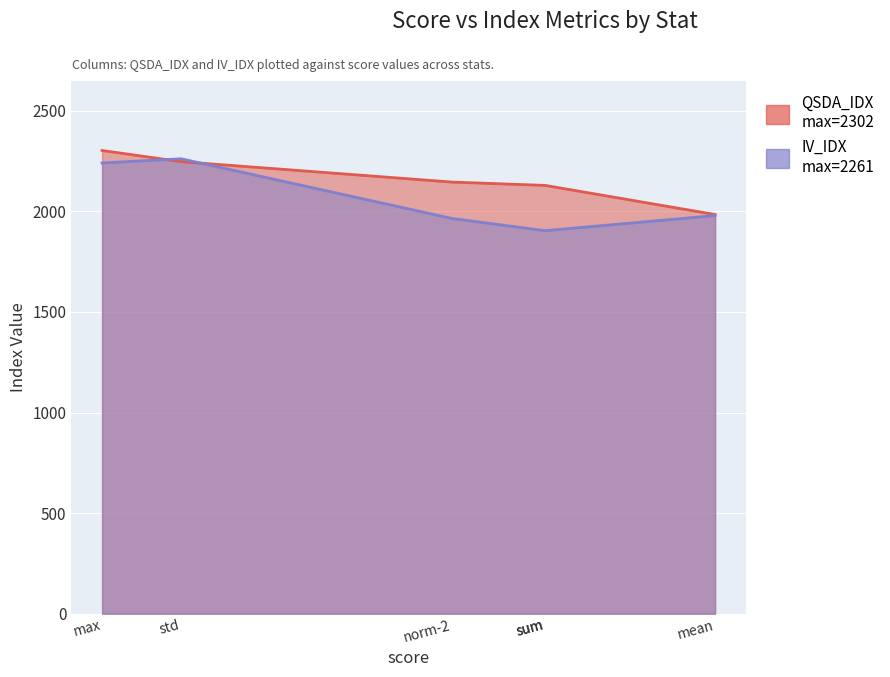

Which label corresponds to the largest value in the chart?

max